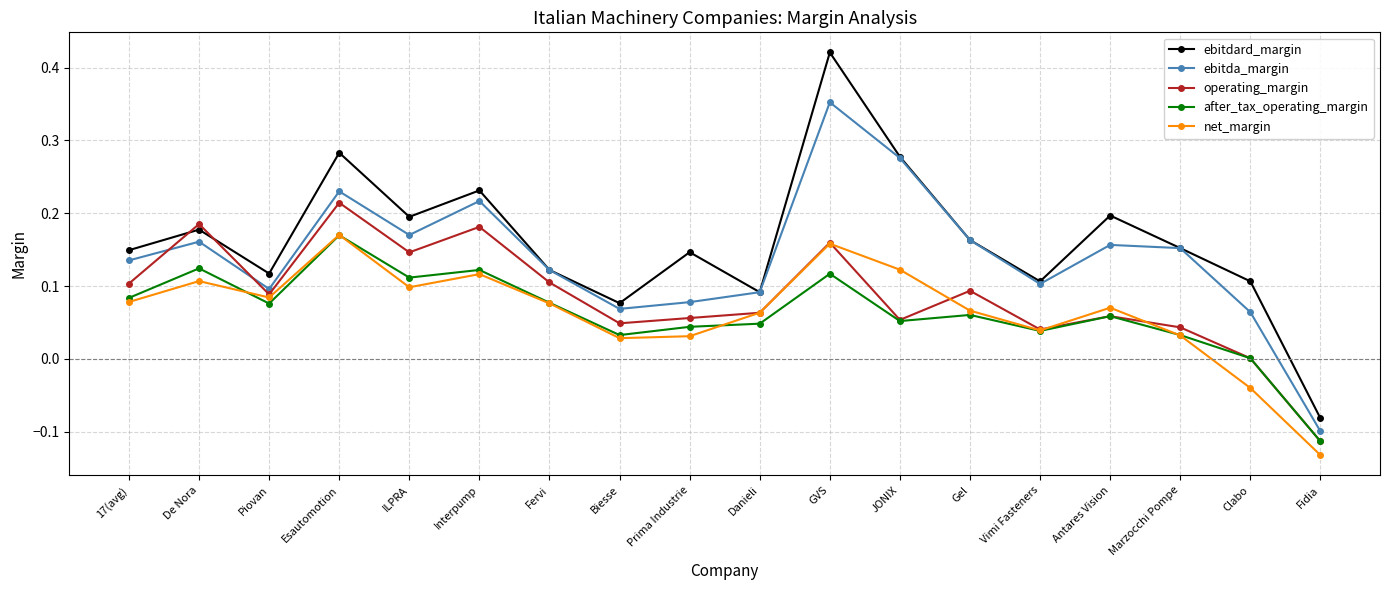

Which label corresponds to the smallest value in the chart?

Fidia